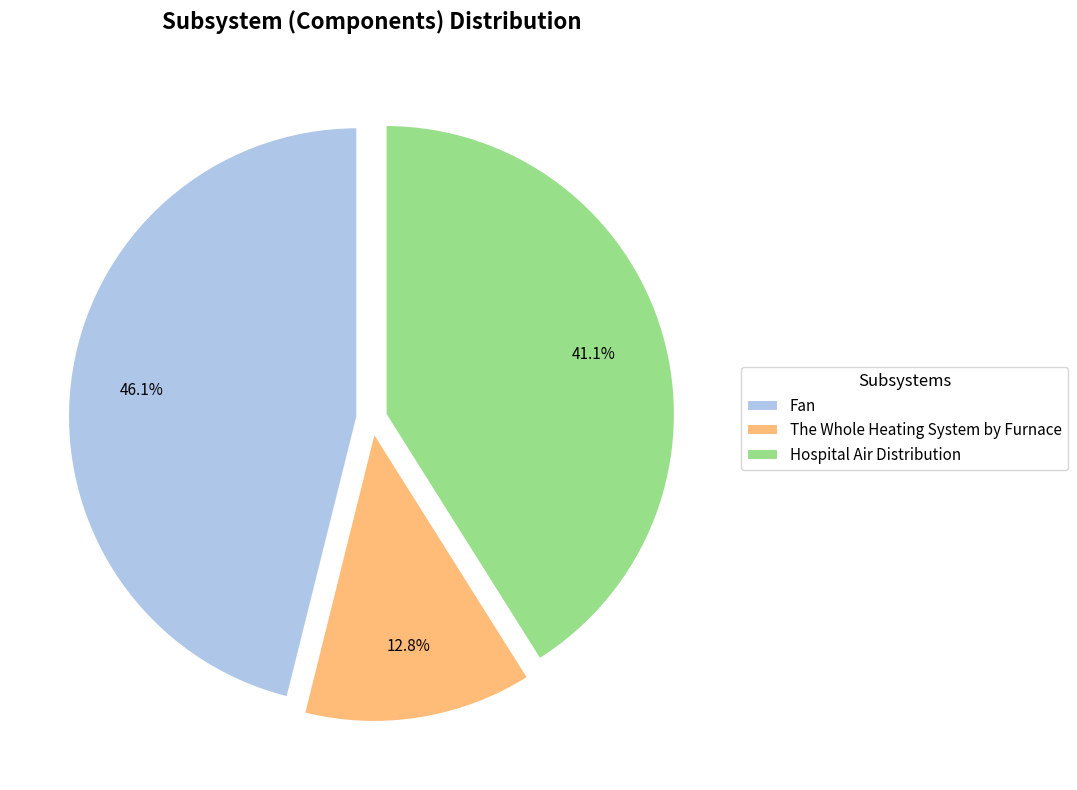

Count the number of slices in the pie.

3